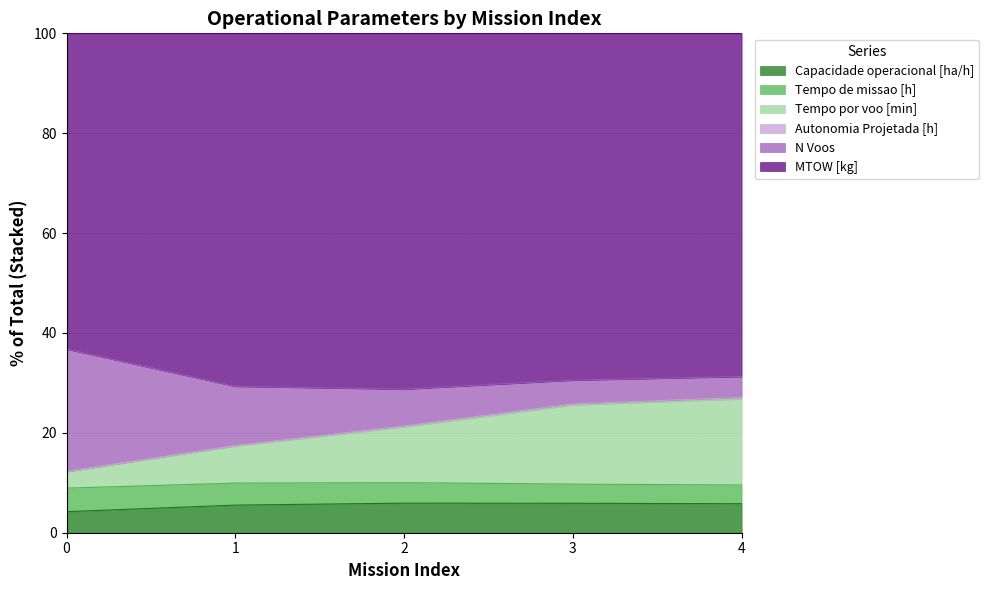

What is the value of the Tempo por voo [min] point at the 5th from the left?

27.1